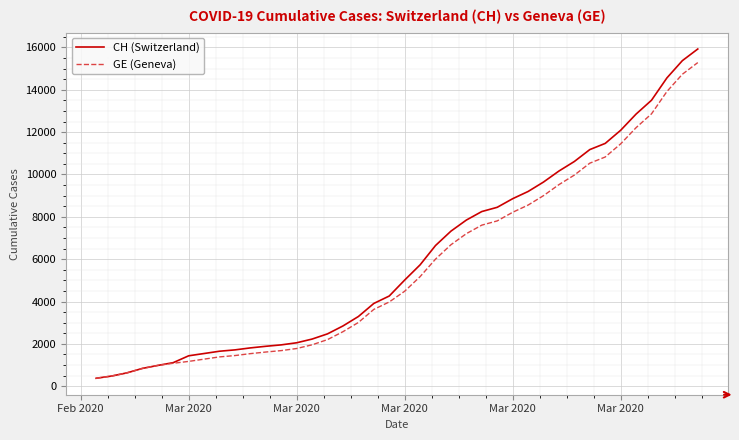

Which series has the widest spread of values?

CH (Switzerland)